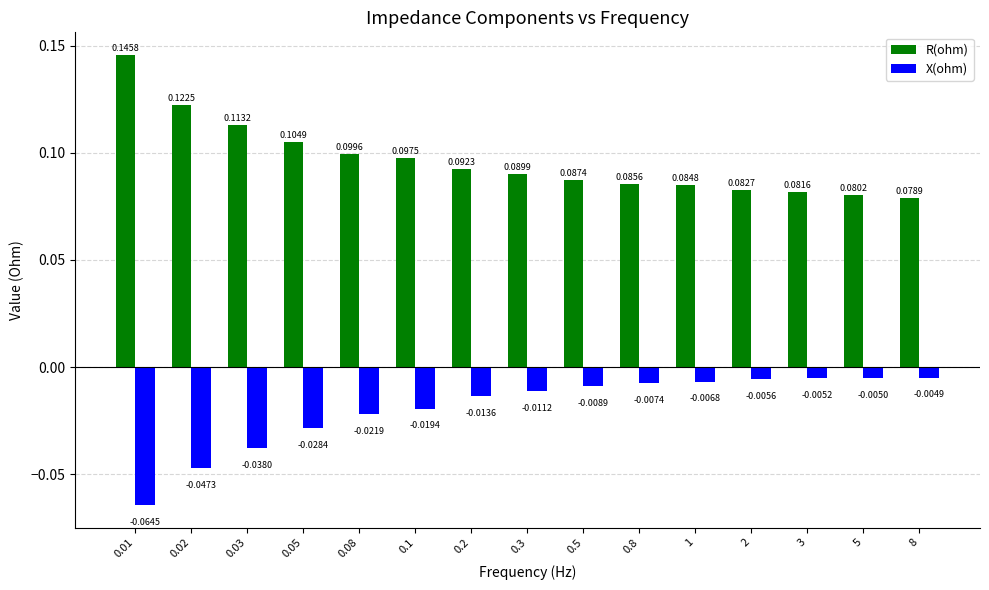

What is the sum of all X(ohm) values?

-0.3